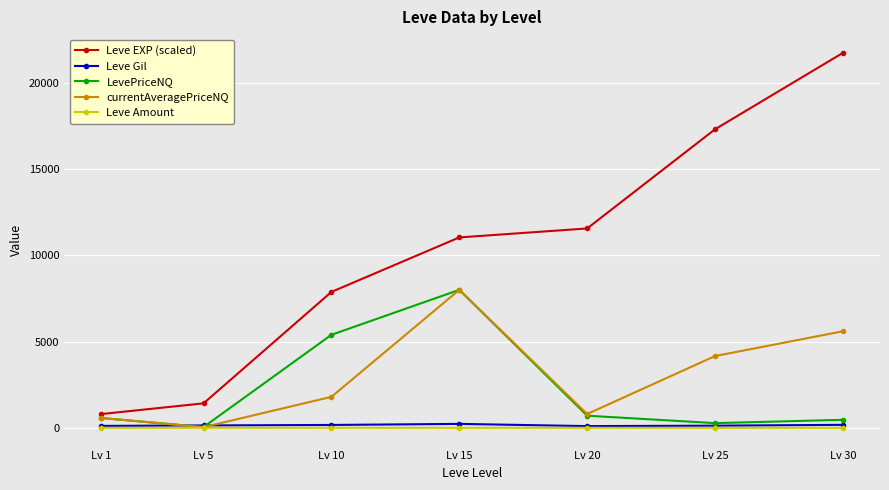

Where is the first local maximum for currentAveragePriceNQ?

Lv 15